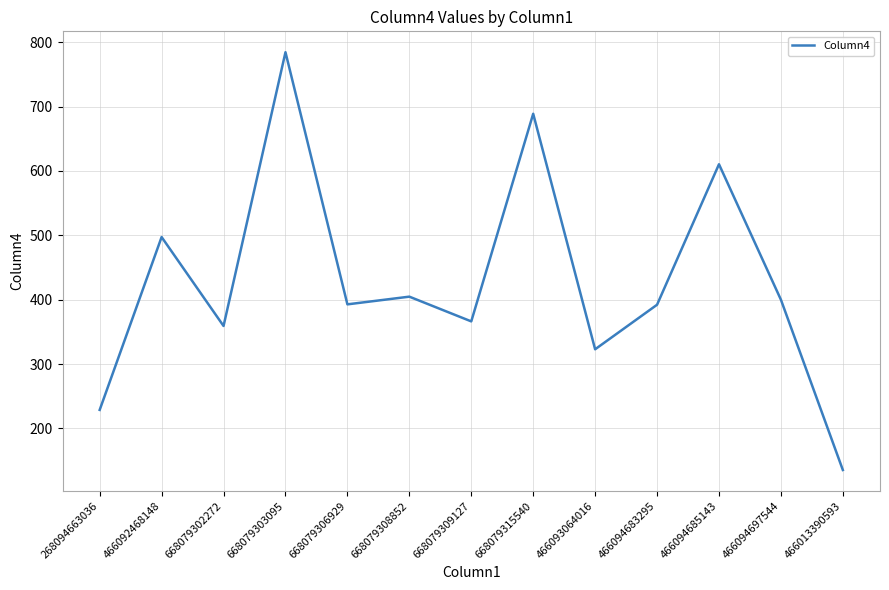

What is the greatest value displayed?

784.4